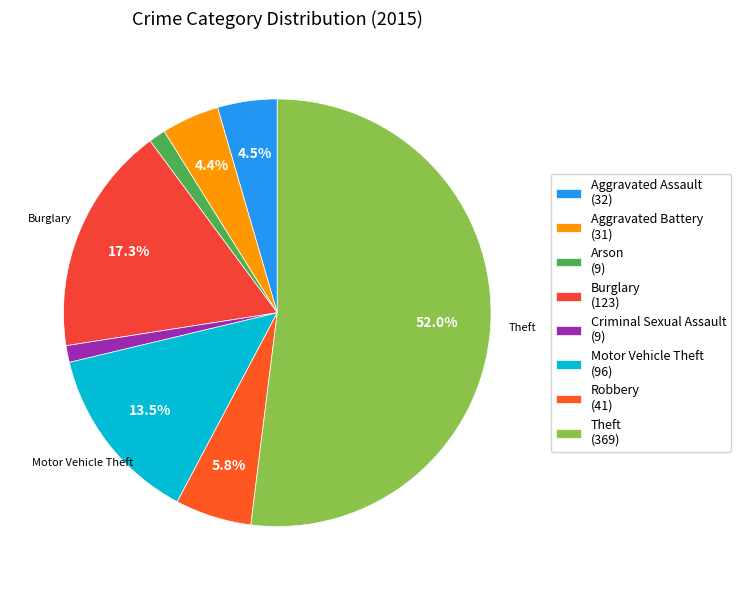

Which slice is the largest?

Theft